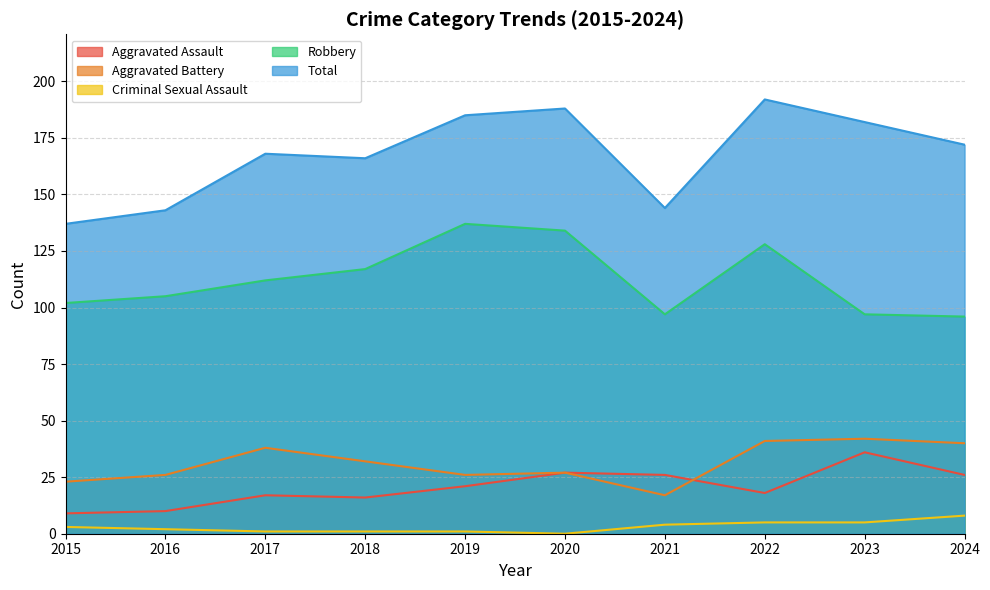

What is the difference between the second highest and minimum values in the Total series?

51